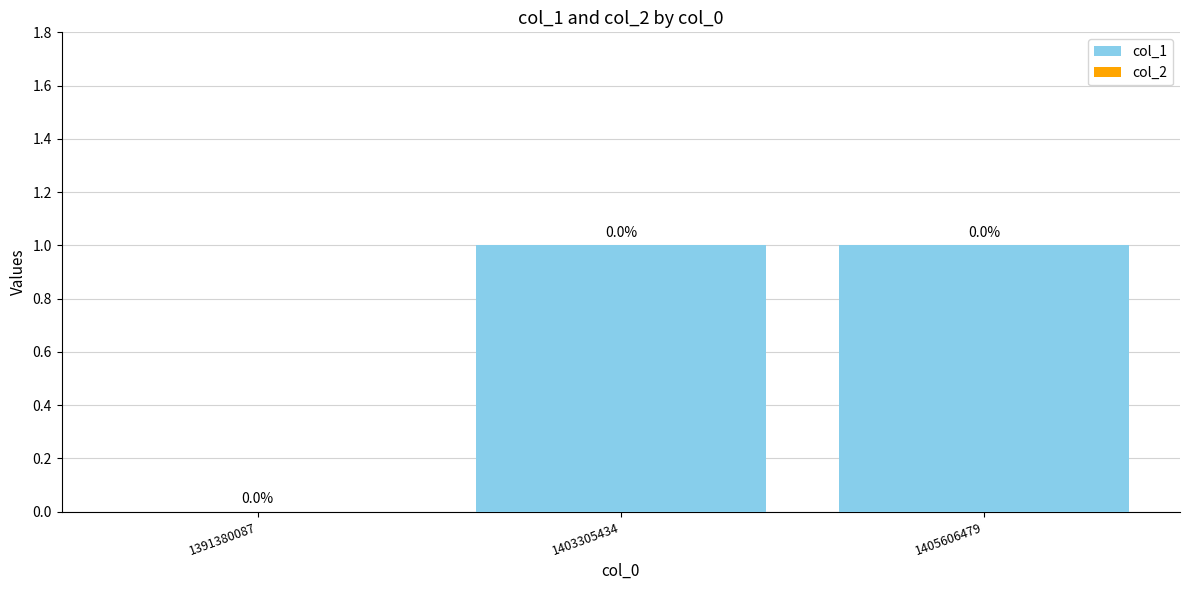

The chart shows a value of 0 at 1405606479. True or false?

False